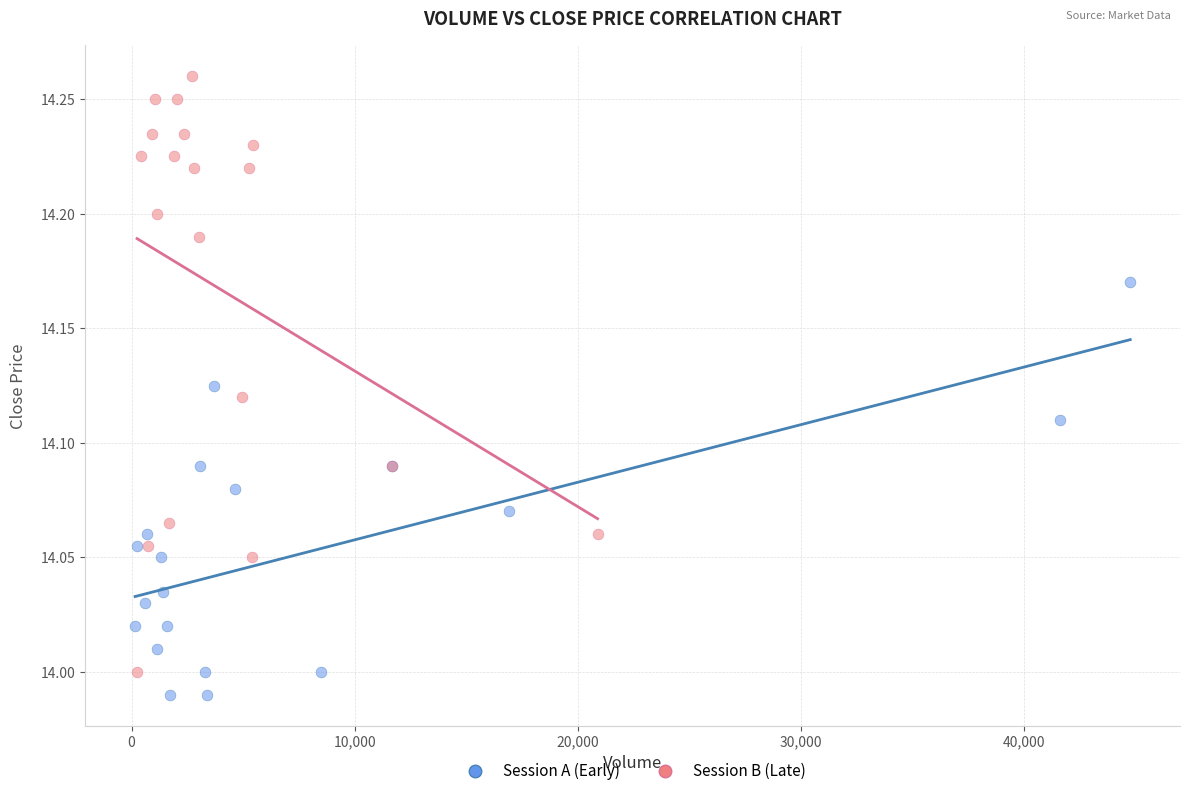

Which series has the largest Y range (max minus min)?

Session B (Late)